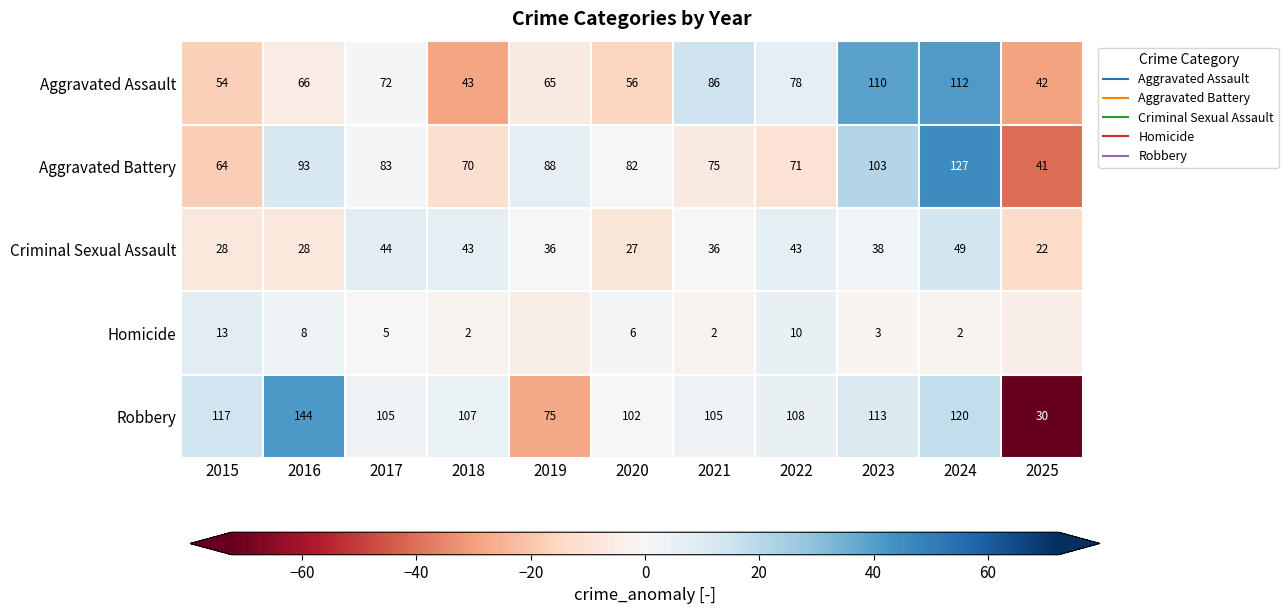

The value of Homicide at 2025 is -7.9. True or false?

False